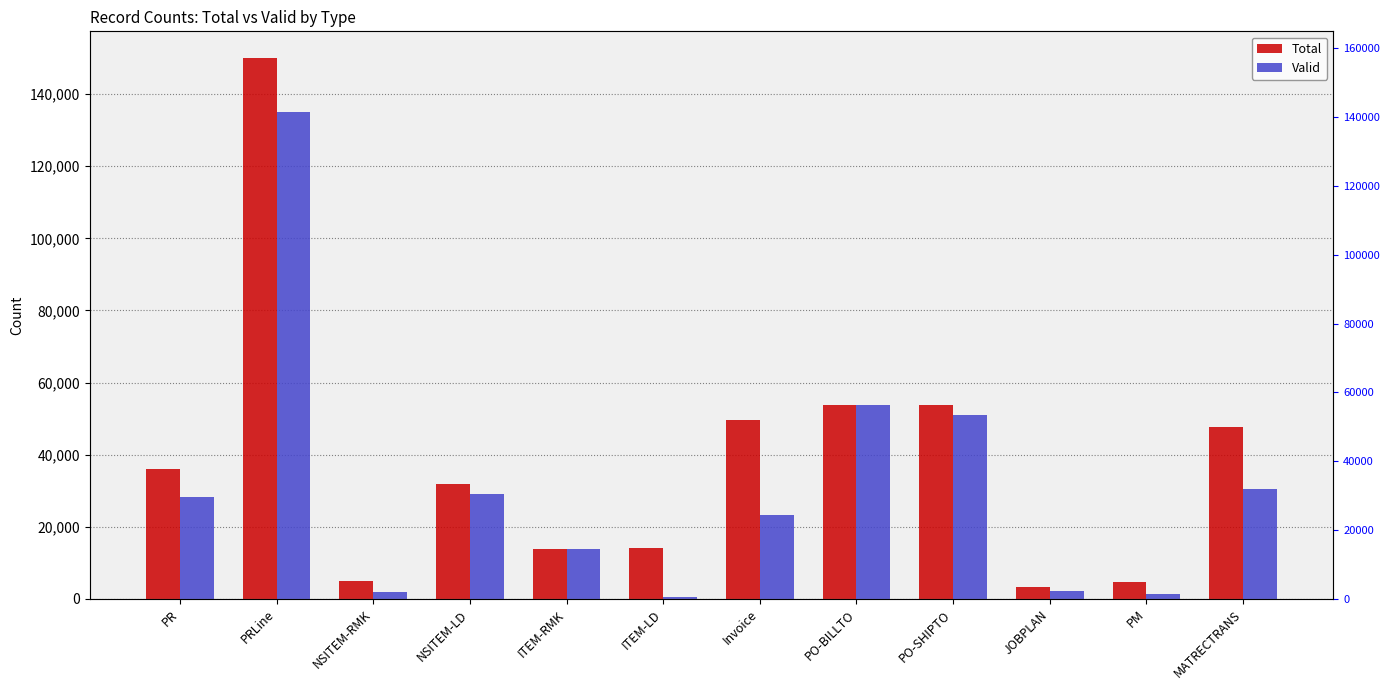

Rank the categories by Valid value from highest to lowest.

PRLine, PO-BILLTO, PO-SHIPTO, MATRECTRANS, NSITEM-LD, PR, Invoice, ITEM-RMK, JOBPLAN, NSITEM-RMK, PM, ITEM-LD